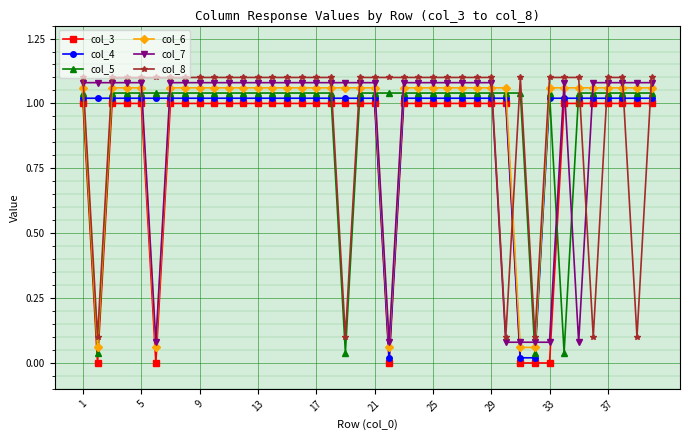

True or false: col_6 and col_7 intersect in this chart.

True